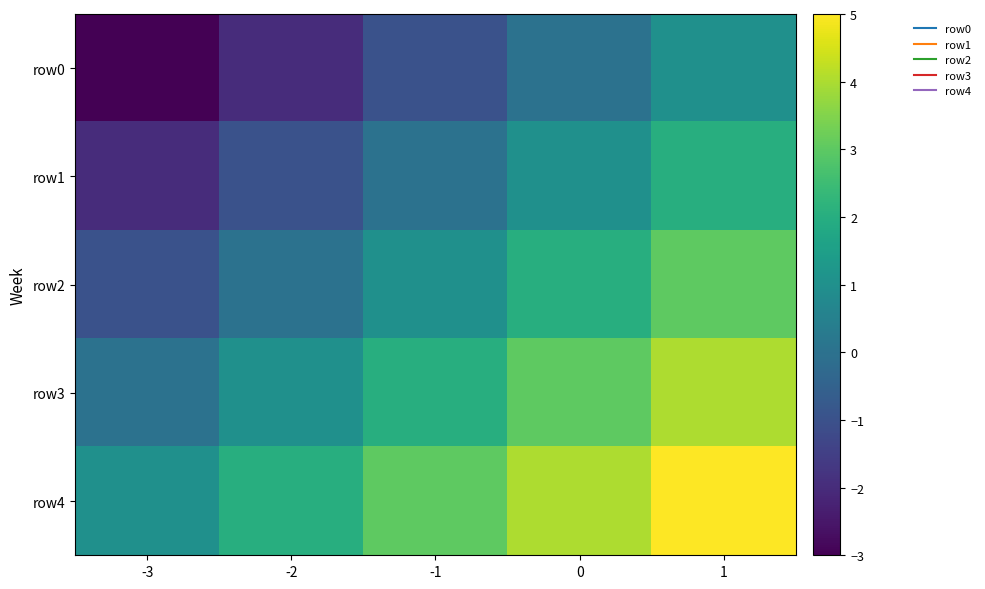

Reading left to right, extract all data points from this chart.

row0: -3=-3	-2=-2	-1=-1	0=0	1=1
row1: -3=-2	-2=-1	-1=0	0=1	1=2
row2: -3=-1	-2=0	-1=1	0=2	1=3
row3: -3=0	-2=1	-1=2	0=3	1=4
row4: -3=1	-2=2	-1=3	0=4	1=5